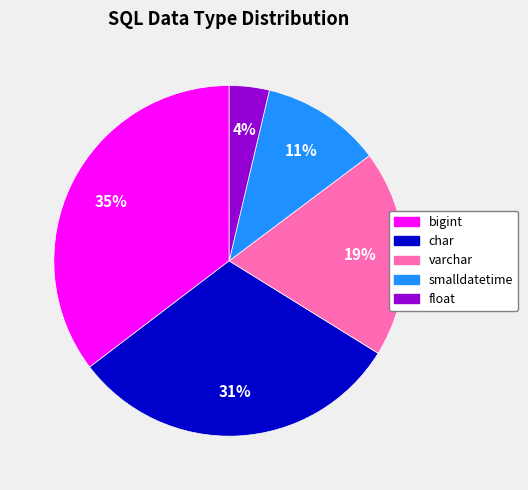

What percentage is the varchar slice, to the nearest percent?

19%